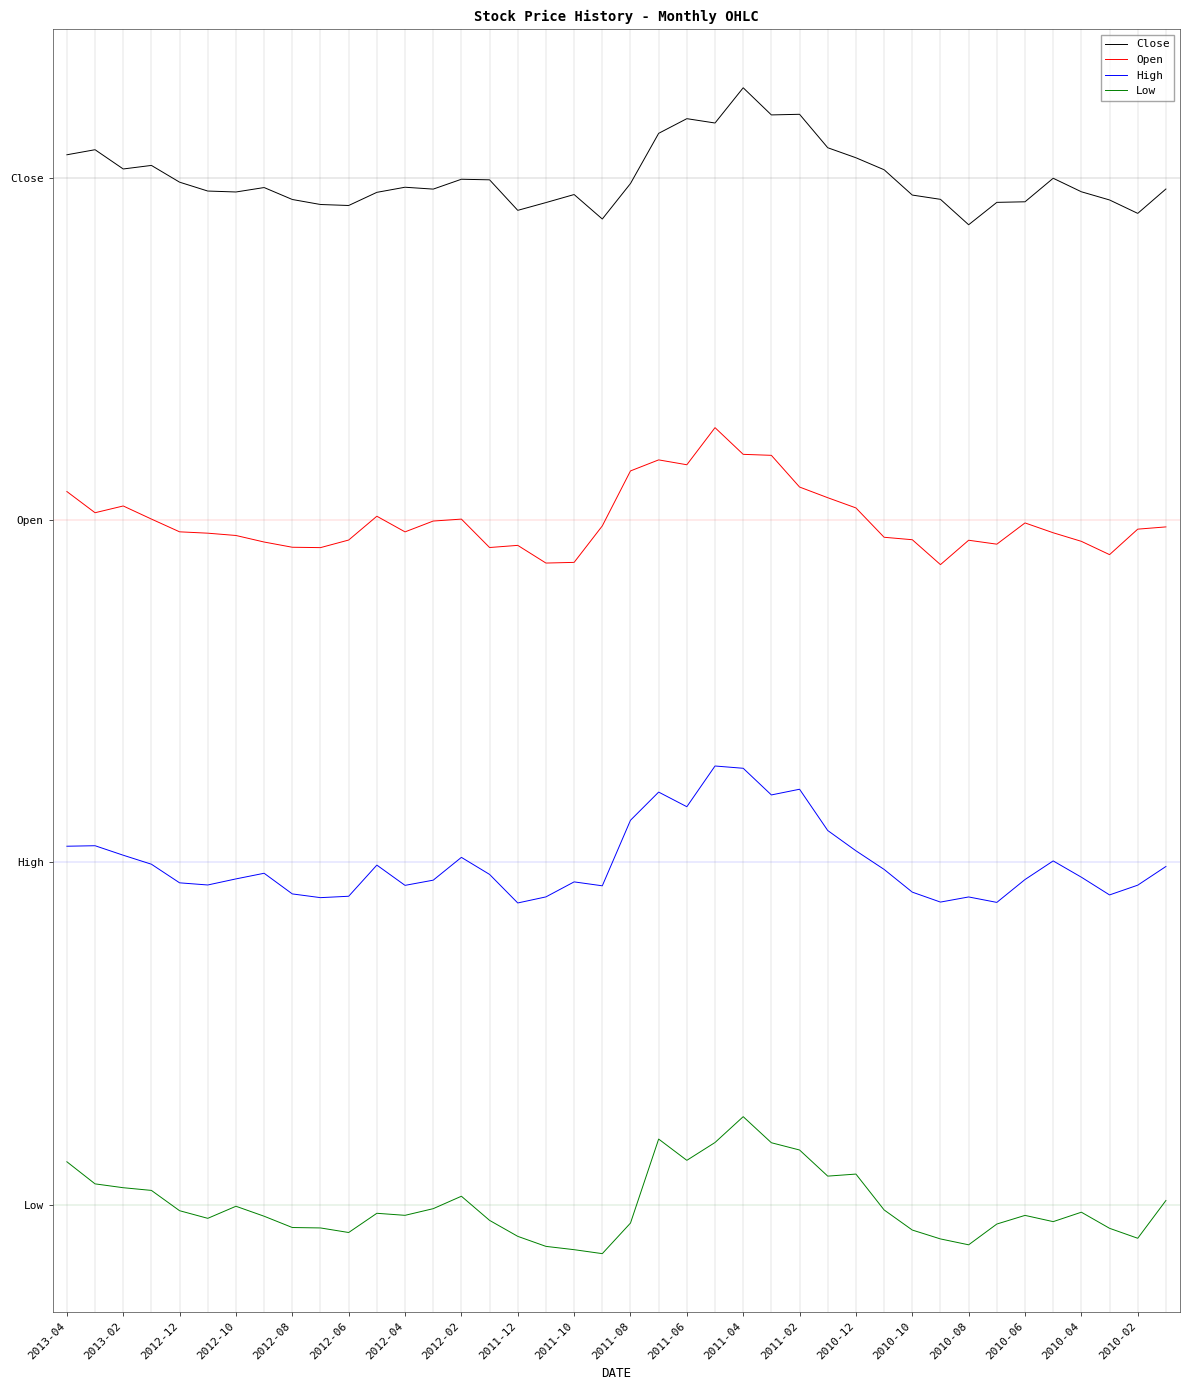

What are all the series names shown in the legend?

Close, Open, High, Low